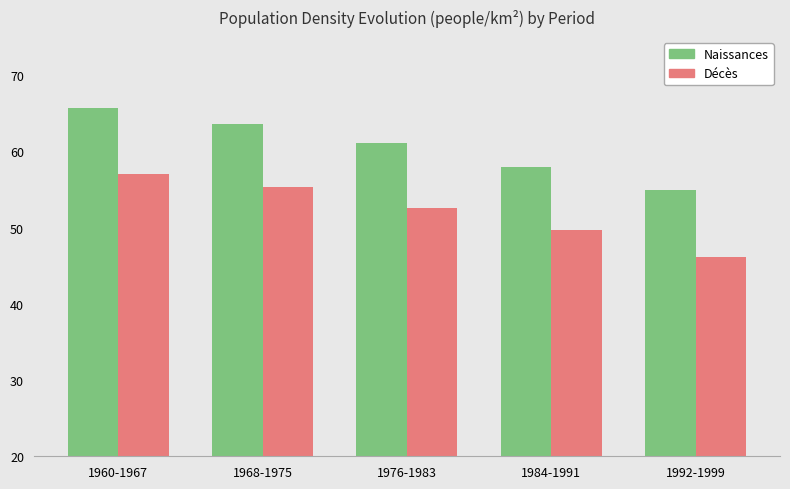

How many values in the Naissances series are below 61?

2